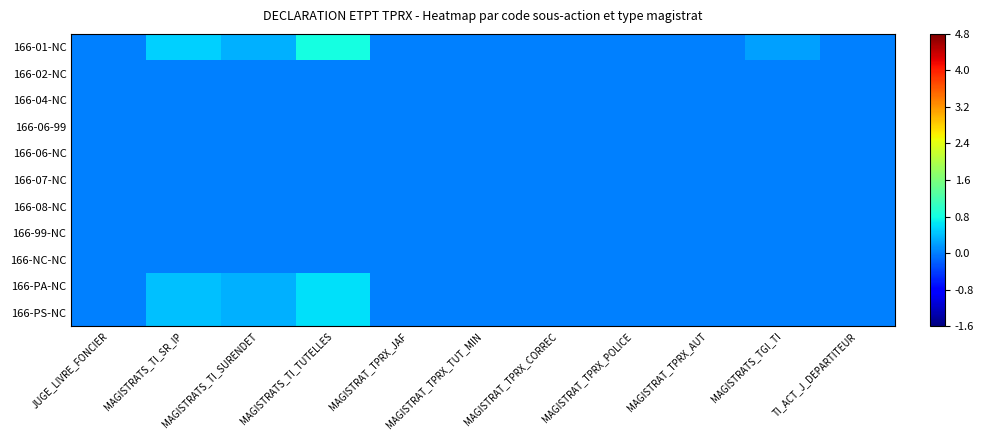

What is the spread (max minus min) of values at MAGISTRATS_TI_SURENDET?

0.3